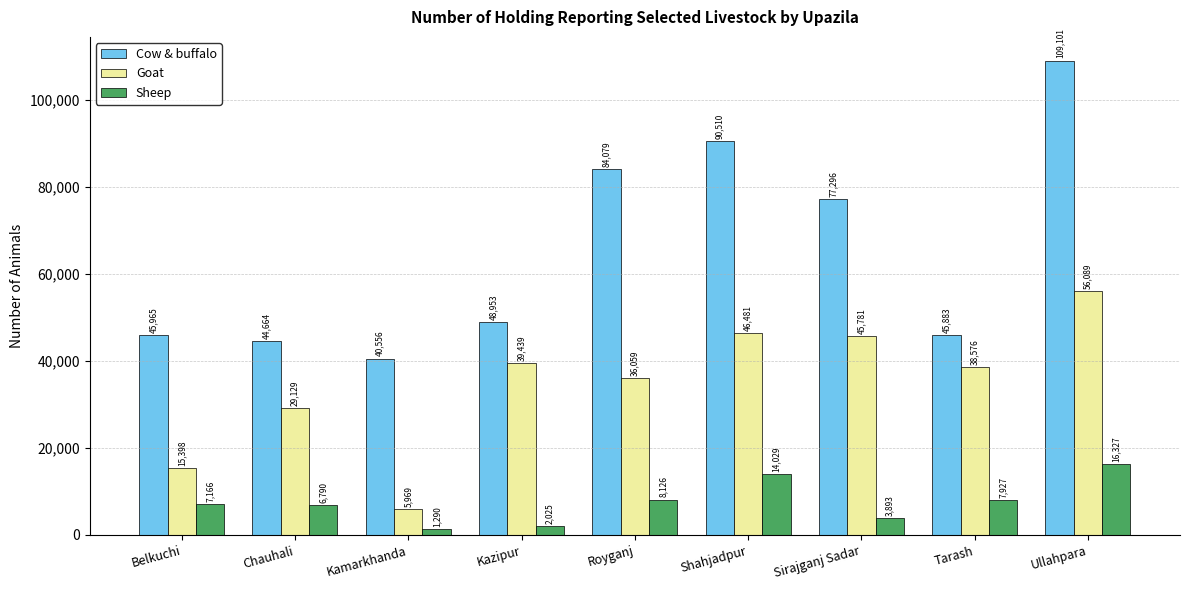

The Sheep series shows 11467 at Chauhali. True or false?

False